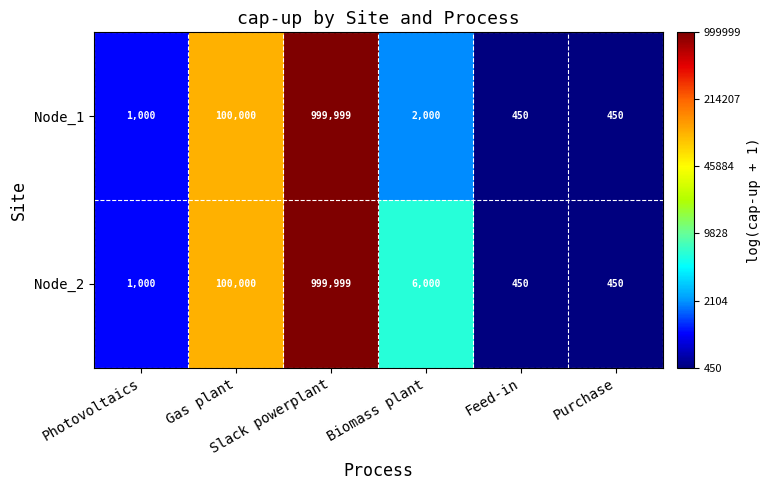

What is the maximum value shown in the chart?

999999